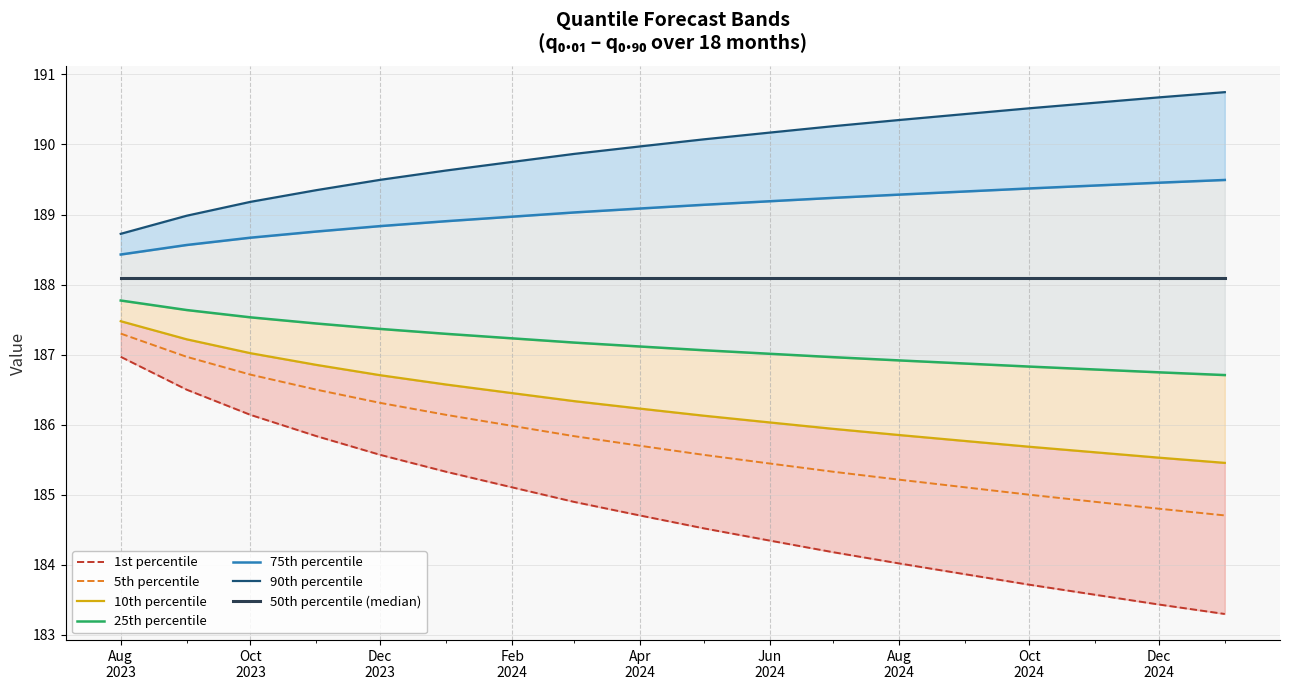

Which series has the largest total across all categories?

q_0.9